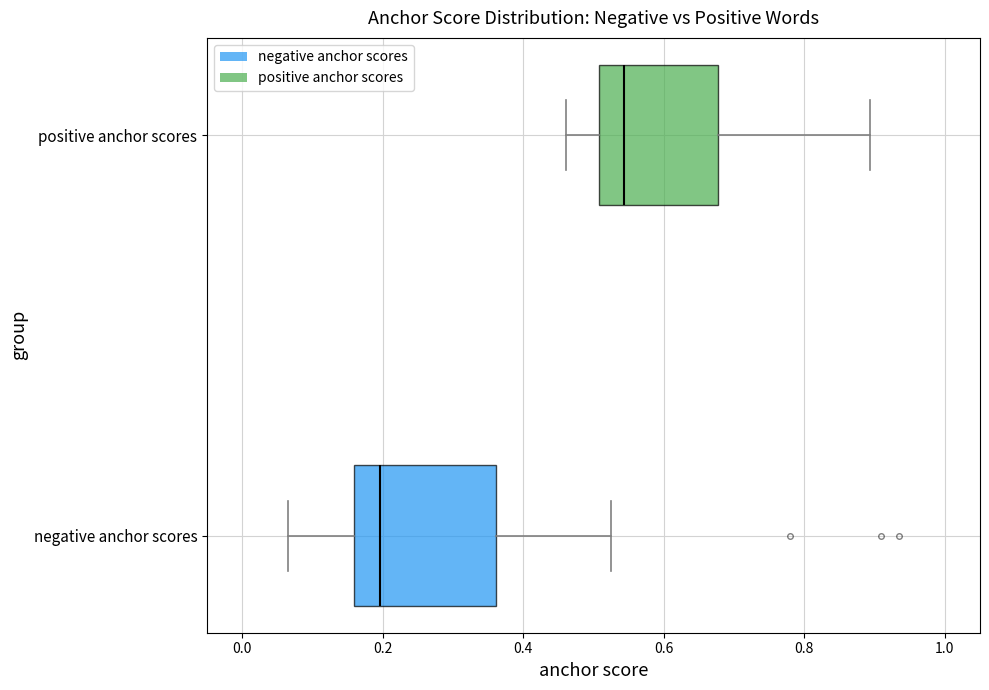

Reading bottom to top, read every box against the x-axis: the position of its median line, the range the box covers, and the ends of its whiskers. The values are not printed on the chart, so give them approximately, as read against the axis.

negative anchor scores: median 0.20, box 0.16 to 0.36, whiskers 0.06 to 0.52
positive anchor scores: median 0.54, box 0.50 to 0.68, whiskers 0.46 to 0.90